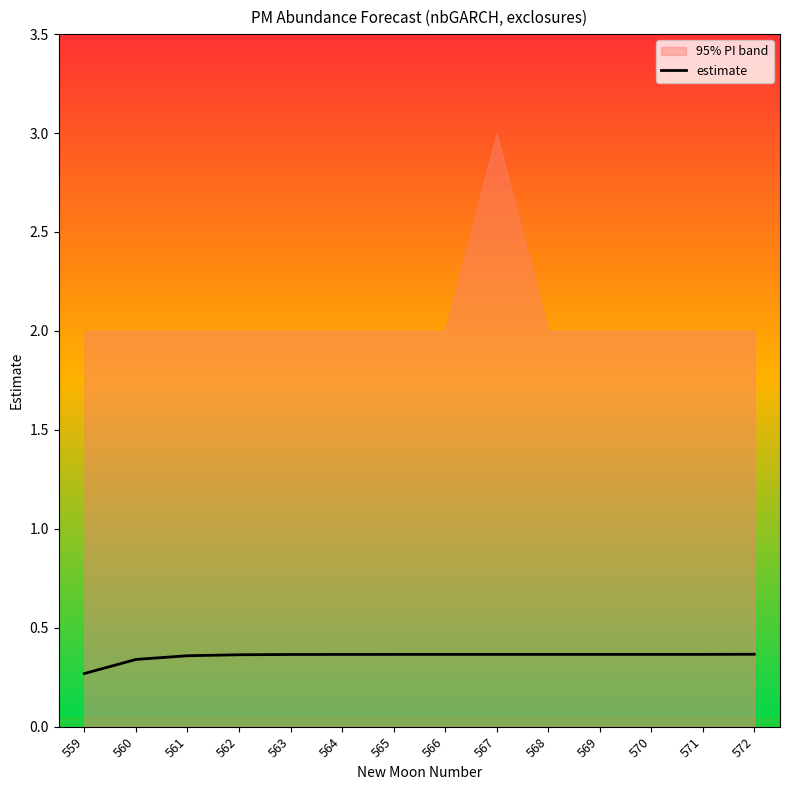

What is the smallest value displayed?

0.3